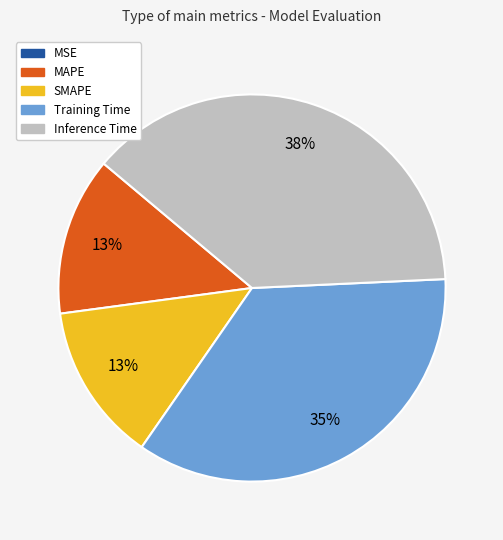

Which category has the biggest portion of the pie?

Inference Time